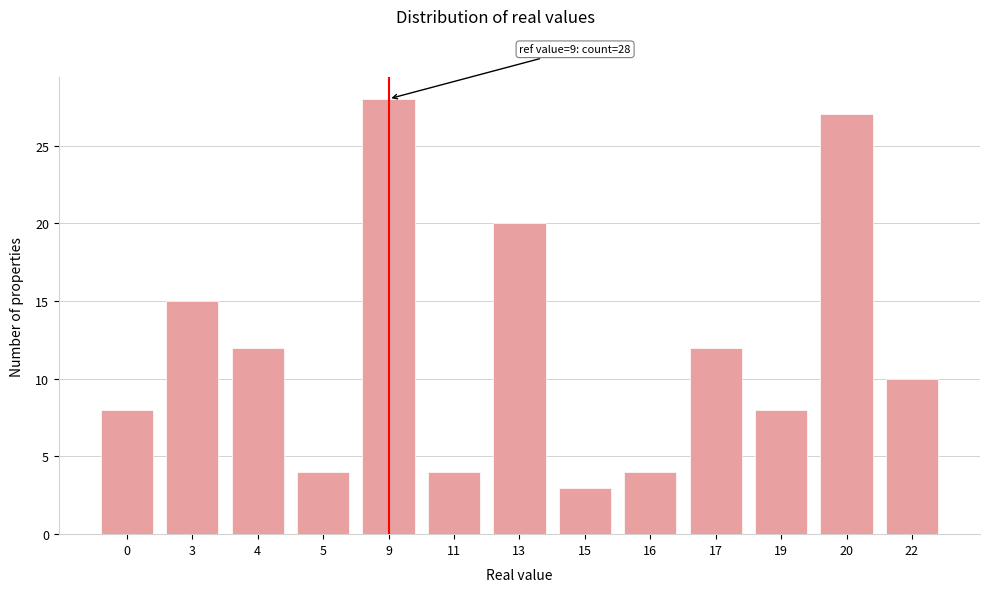

Reading left to right, extract all data points from this chart.

8	15	12	4	28	4	20	3	4	12	8	27	10